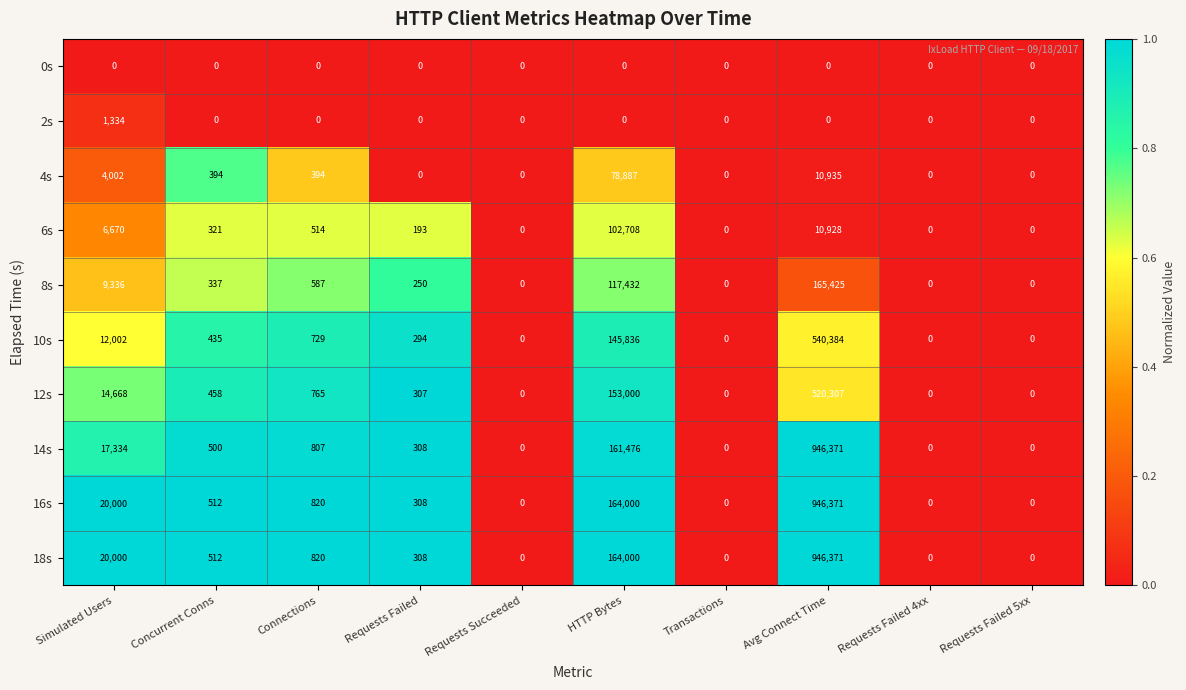

What is the difference between the maximum and minimum values in the 8s series?

165425